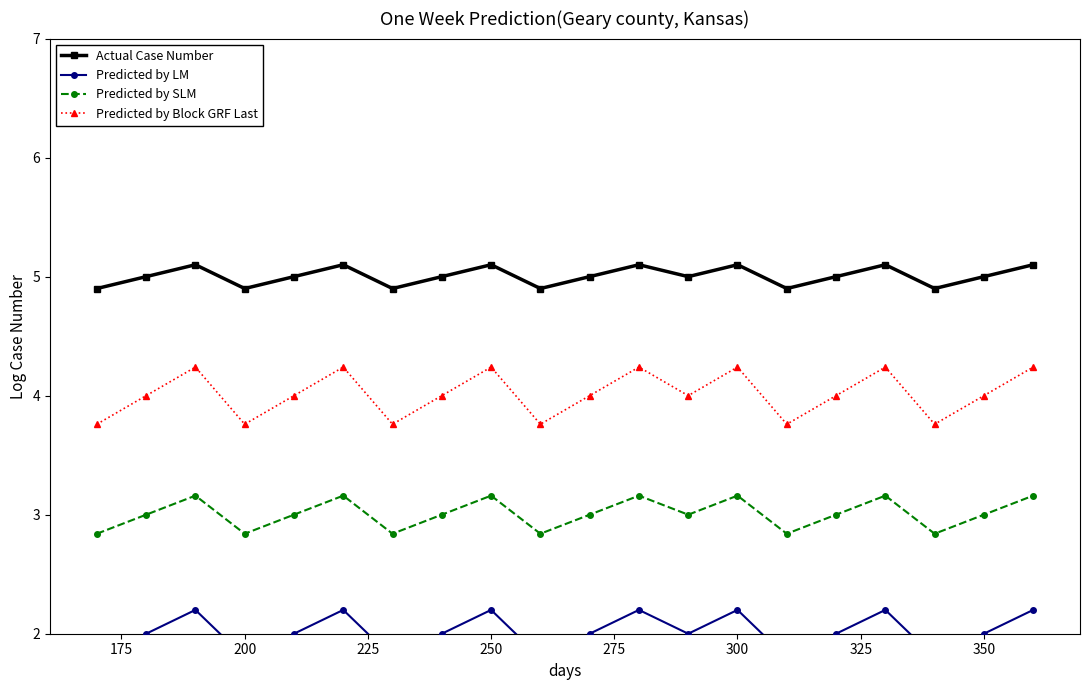

In Predicted by SLM, how many points are lower than both neighbors (excluding endpoints)?

6